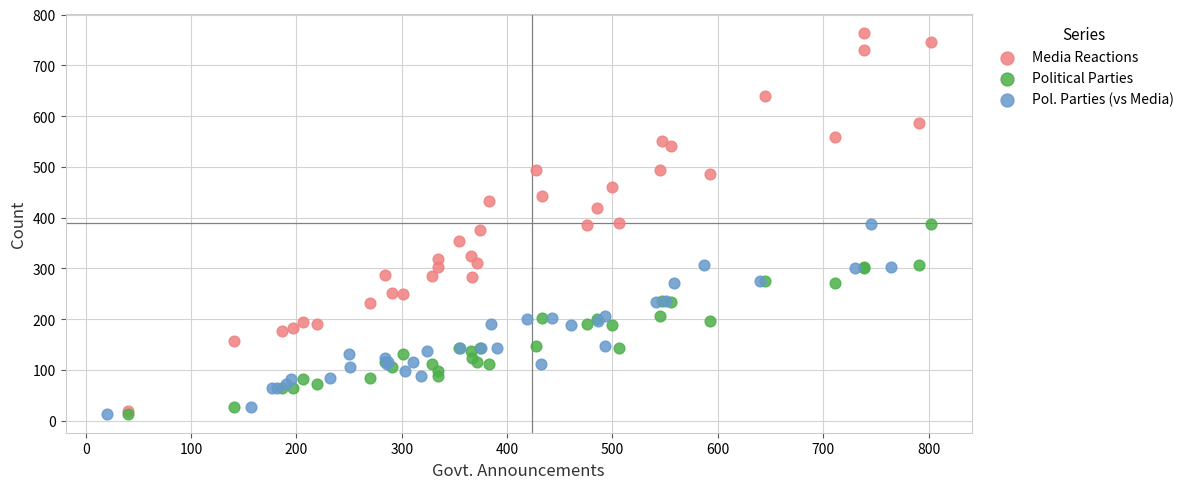

What are all the series names shown in the legend?

Media Reactions, Political Parties, Pol. Parties (vs Media)